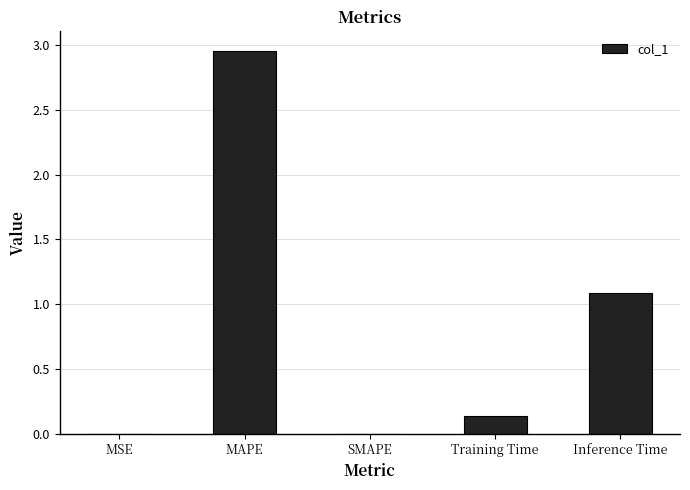

What is the sum of the values at Inference Time and MAPE?

4.0